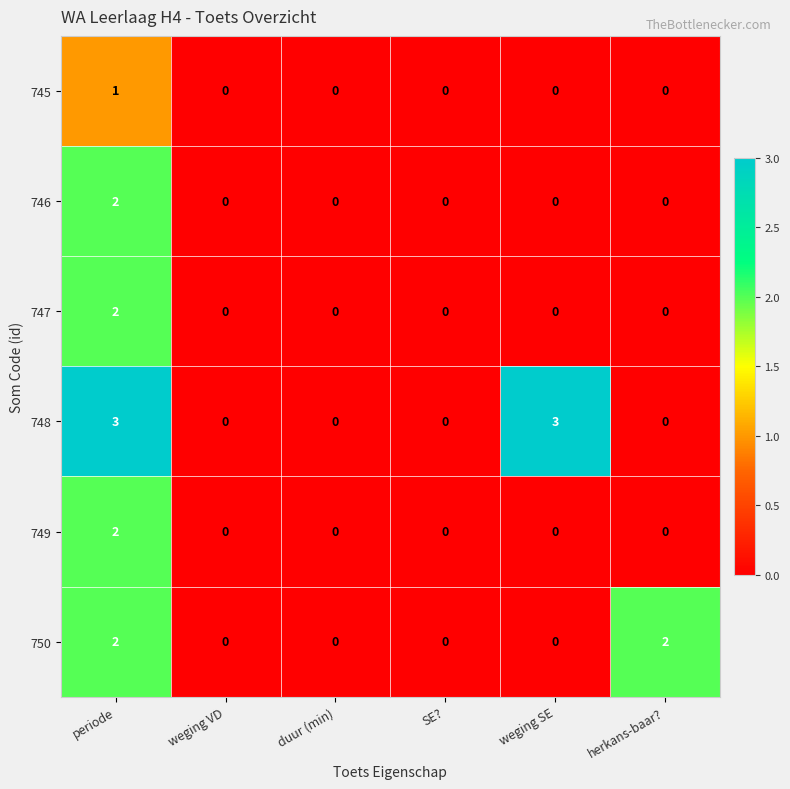

The value of 748 at periode is 1. True or false?

False